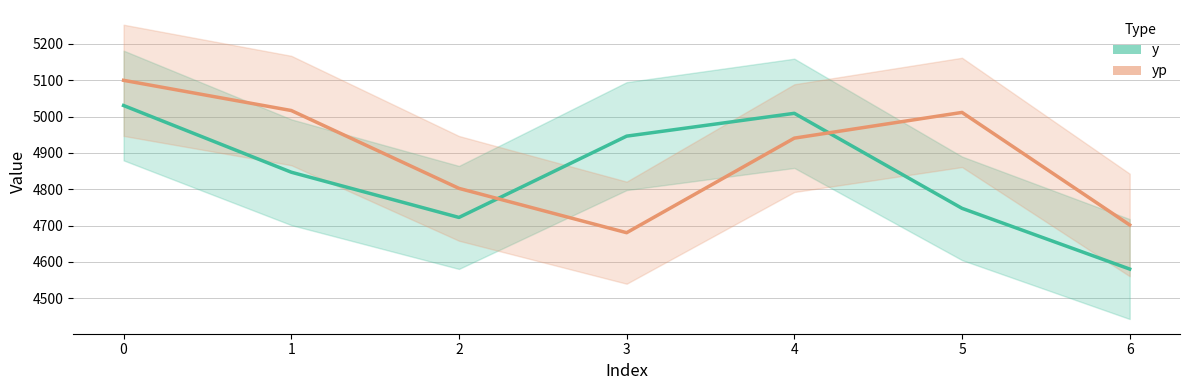

What is the highest value of the y series?

5030.4